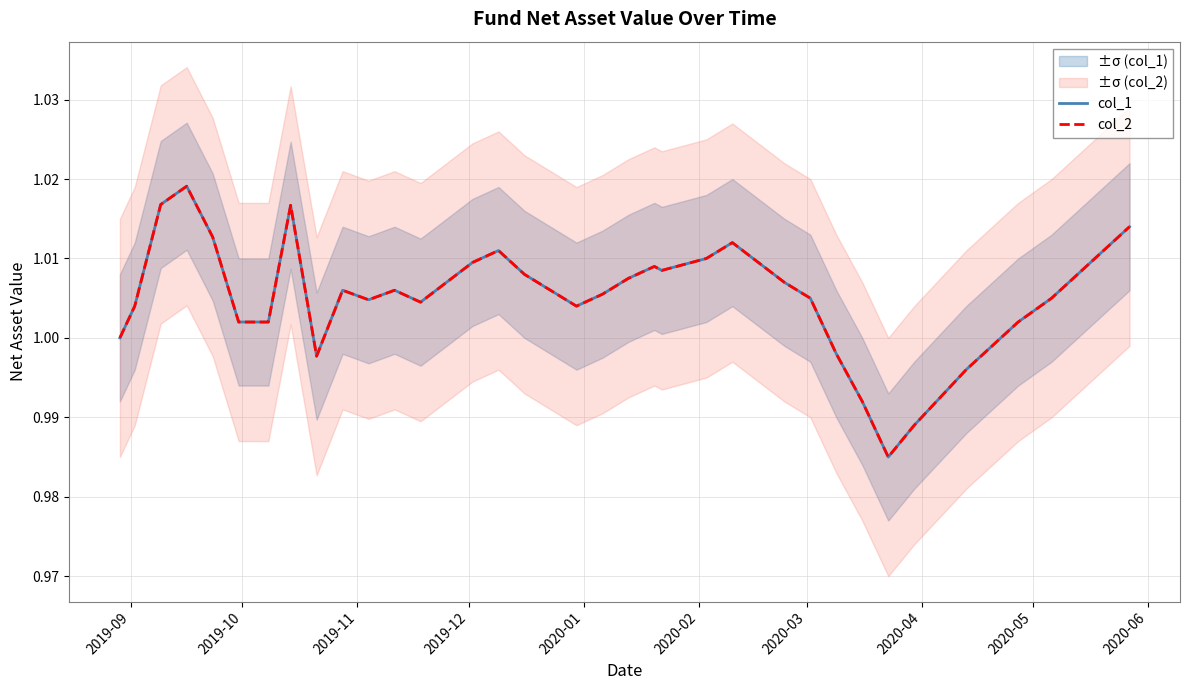

True or false: col_2 has more than 2 points higher than both neighbors.

True